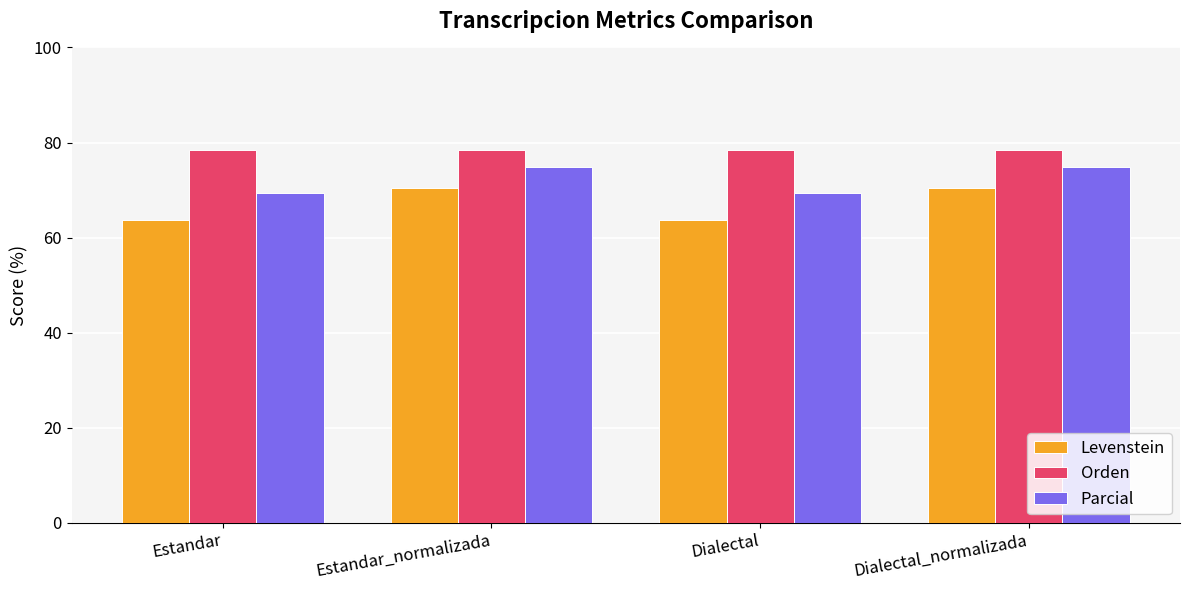

What is the lowest value of the Parcial series?

69.3